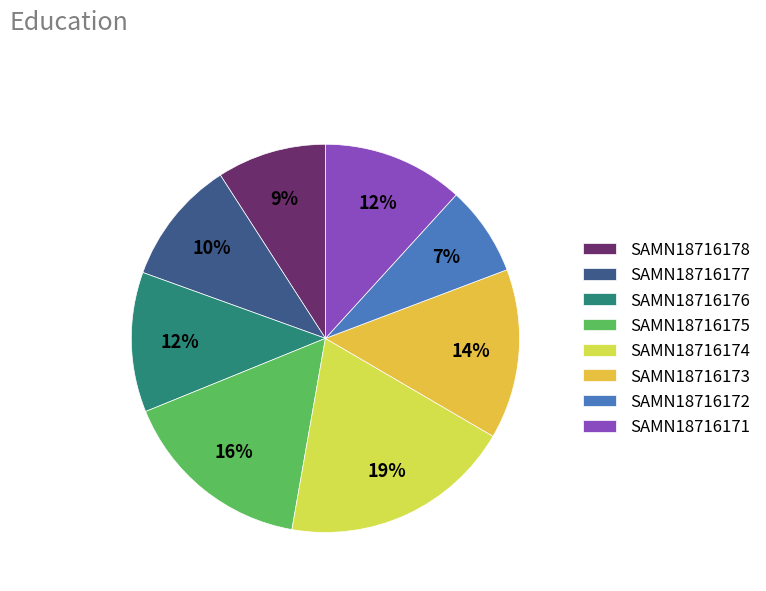

Which slice is the largest?

SAMN18716174